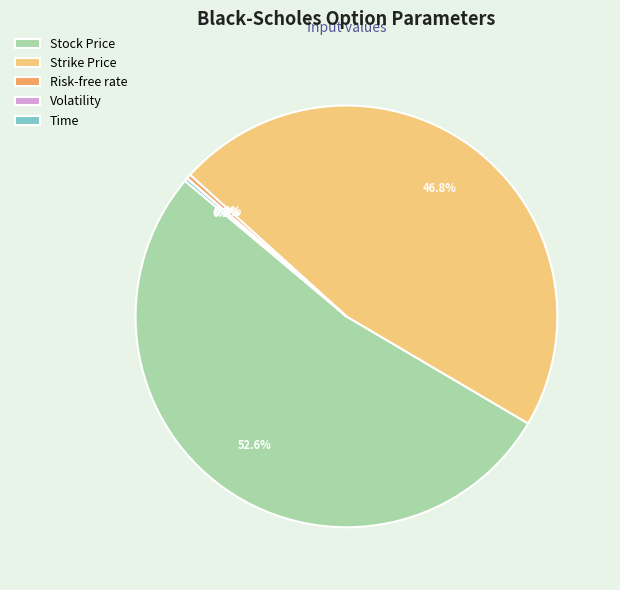

Which category has the biggest portion of the pie?

Stock Price